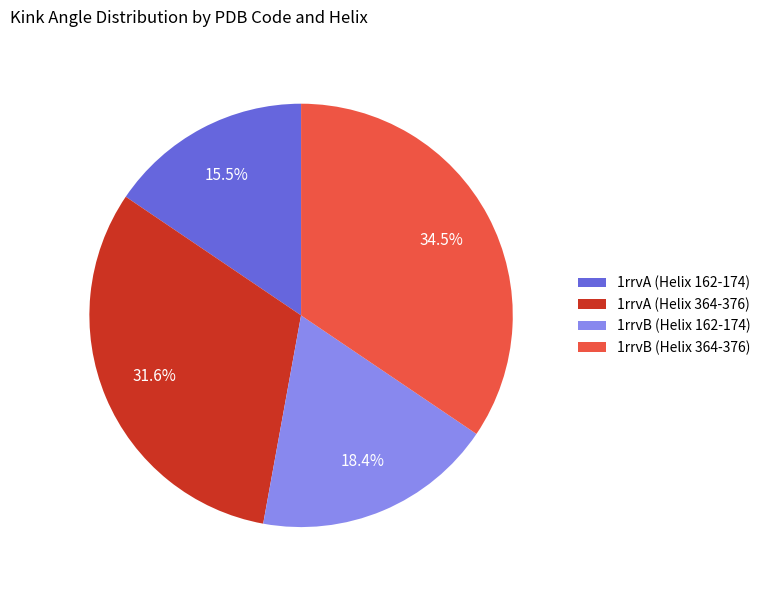

To the nearest percent, what is the difference between the 1rrvB (Helix 162-174) and 1rrvA (Helix 162-174) slice percentages?

3%